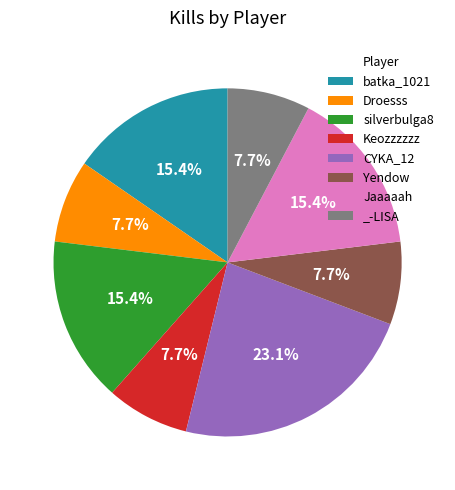

Is there a majority slice in this chart?

No